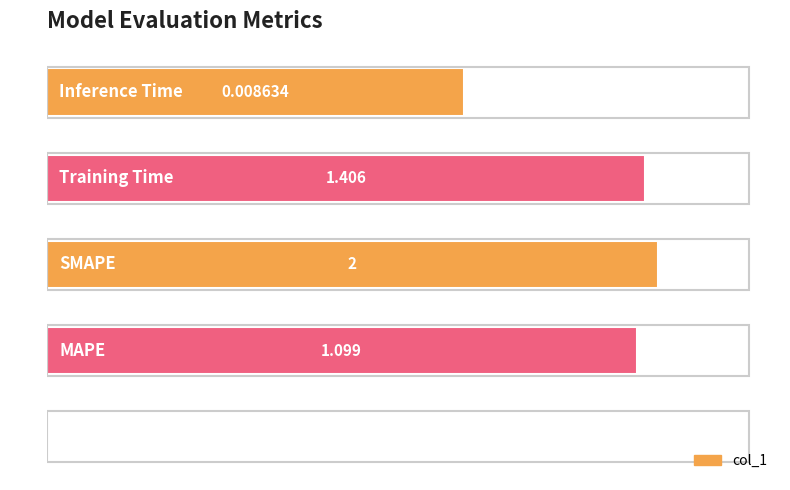

How many values are above zero?

4